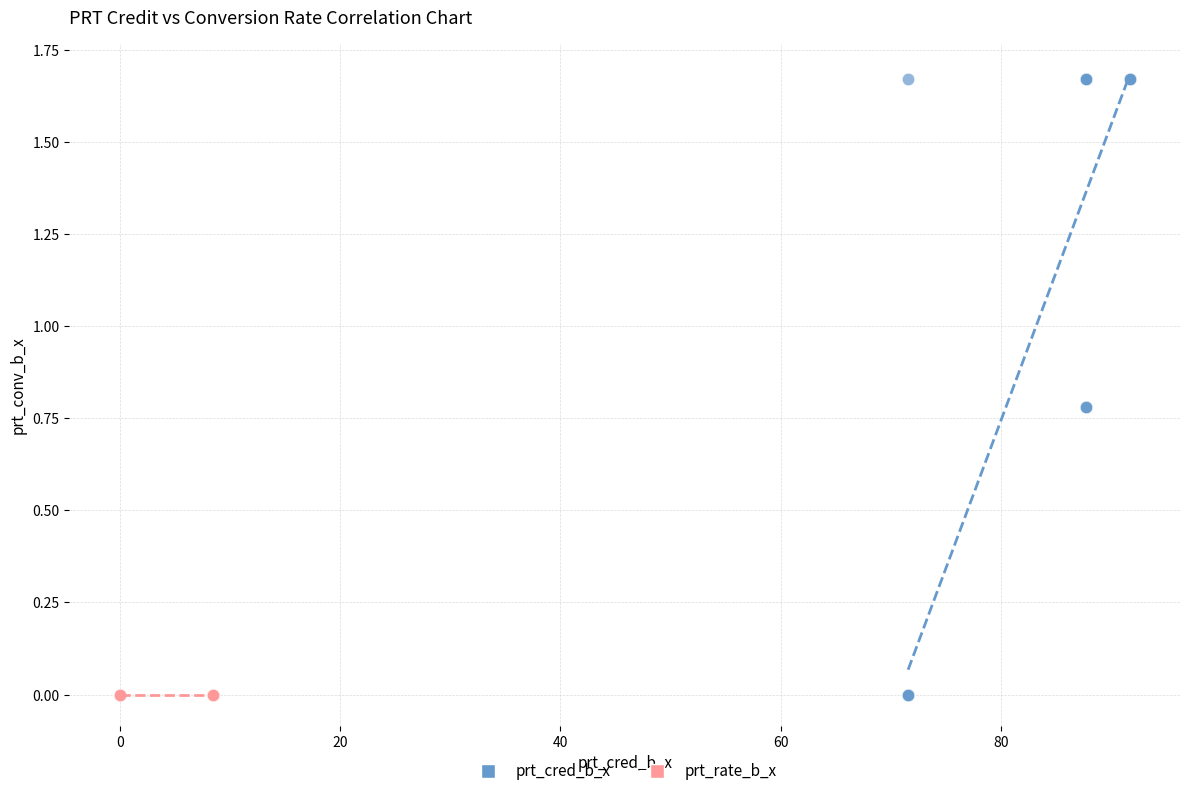

What are all the series names shown in the legend?

prt_cred_b_x, prt_rate_b_x